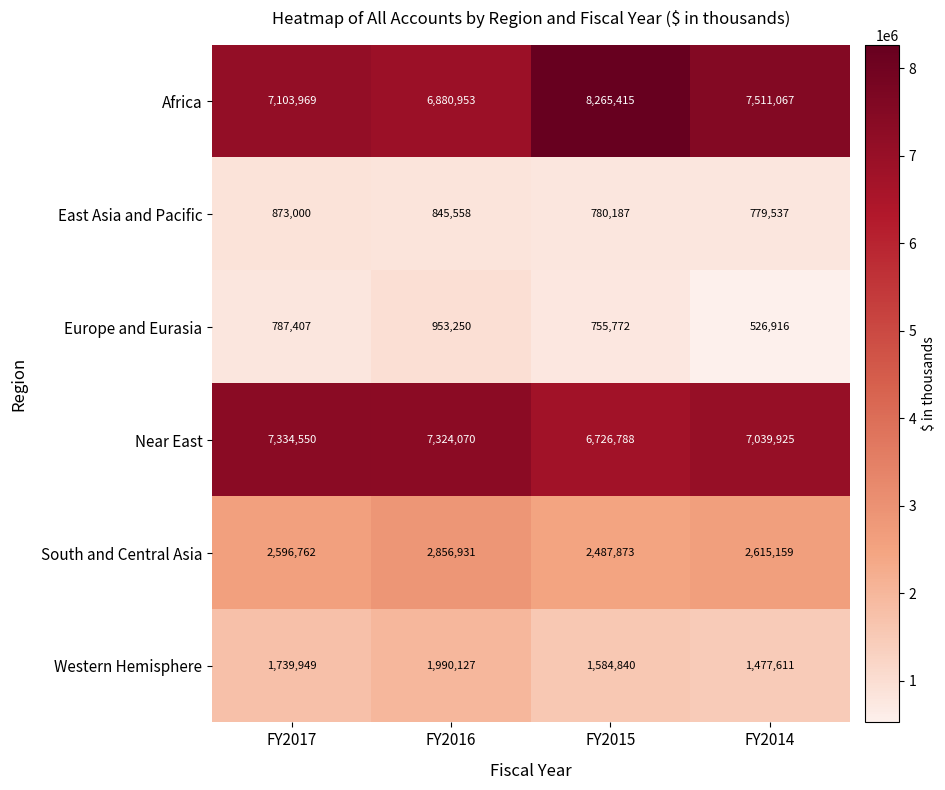

At which category does the chart reach its peak across all series?

FY2015